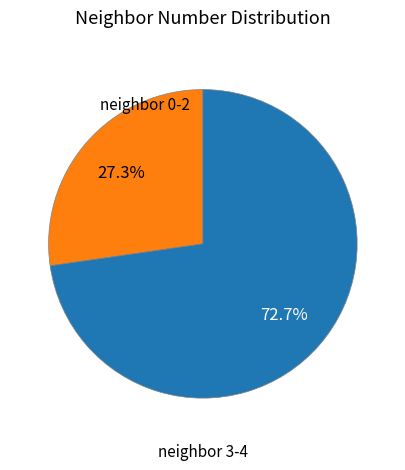

Does any single category account for the majority?

Yes